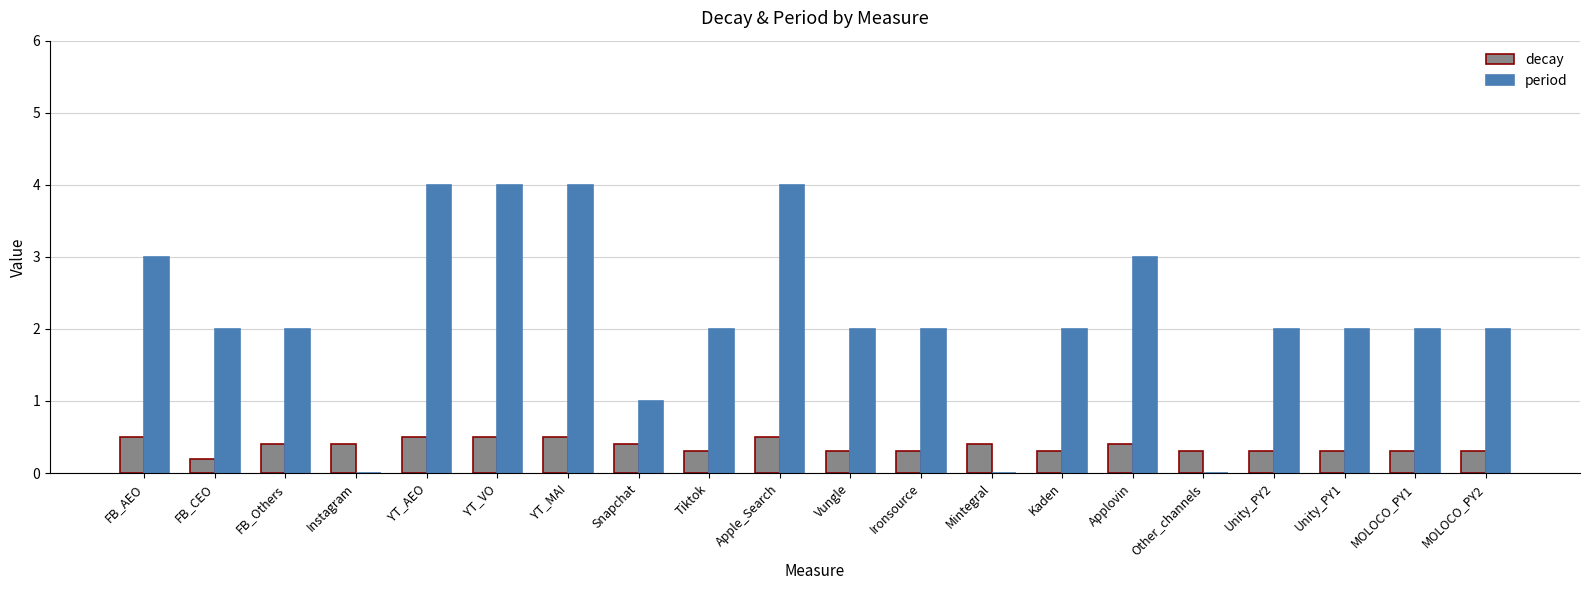

Does the chart contain stacked bars?

No